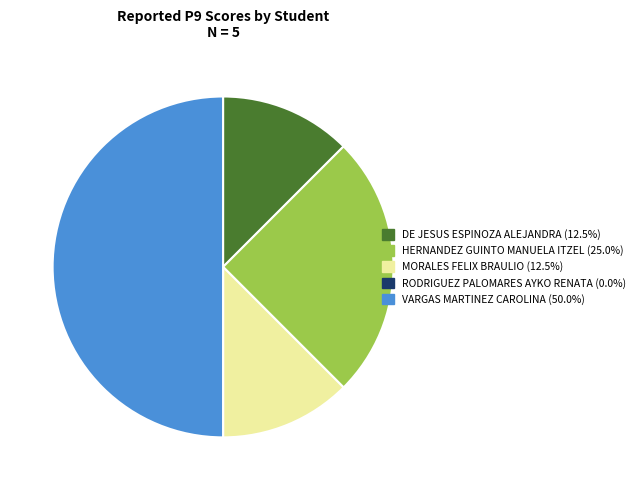

Do MORALES FELIX BRAULIO and VARGAS MARTINEZ CAROLINA together represent more than half of the pie?

Yes